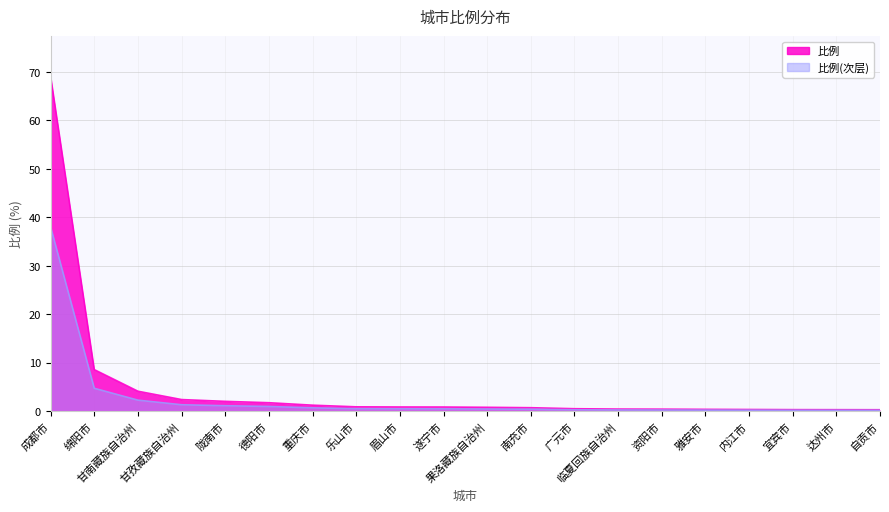

Reading left to right, transcribe all the data shown in this chart.

比例: 69.1	8.6	4.1	2.4	2.0	1.7	1.2	0.9	0.8	0.8	0.8	0.7	0.5	0.4	0.4	0.4	0.3	0.3	0.3	0.3
比例_smooth: 38.0	4.7	2.3	1.3	1.1	1.0	0.7	0.5	0.5	0.5	0.4	0.4	0.3	0.2	0.2	0.2	0.2	0.2	0.2	0.2